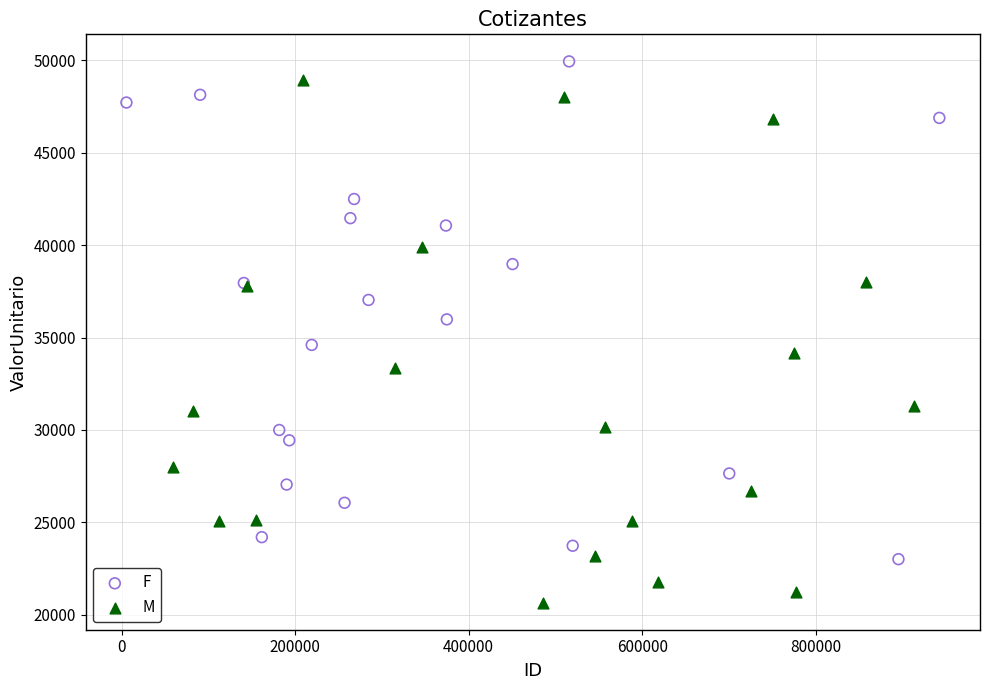

Which series reaches the minimum Y coordinate?

M